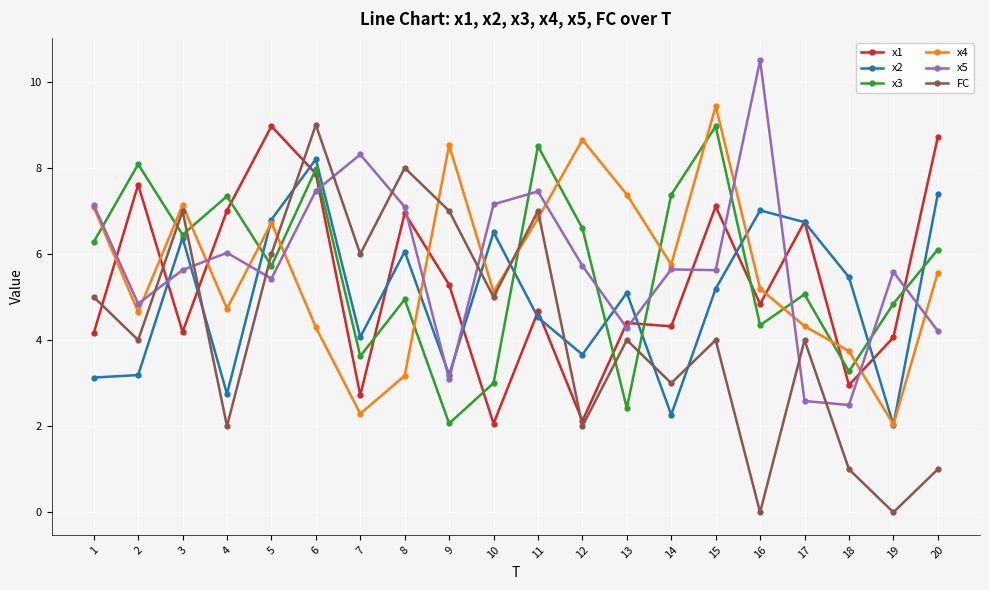

At which label does FC first exceed 4?

1